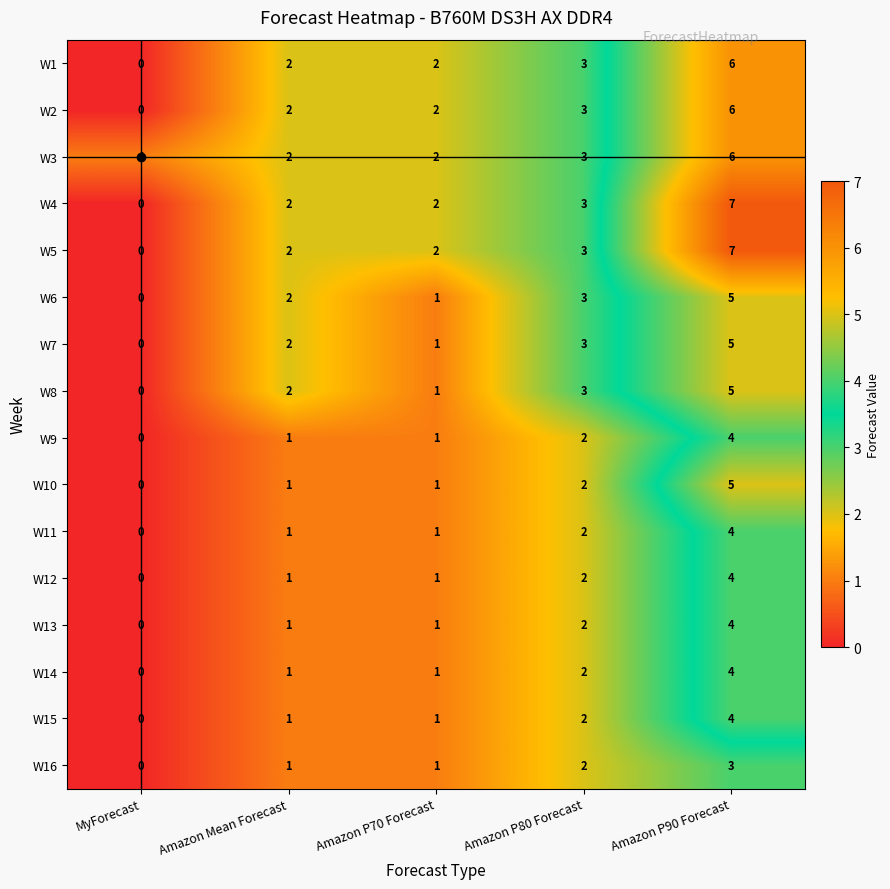

Is the value of W8 at Amazon P90 Forecast greater than the value of W6 at Amazon Mean Forecast?

Yes